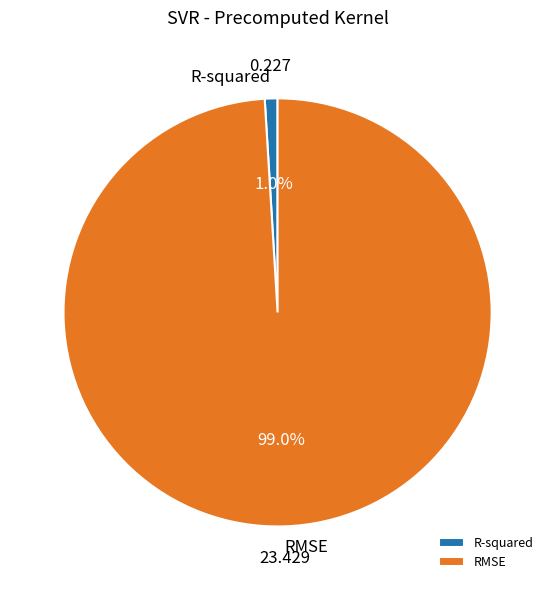

Which category has the biggest portion of the pie?

RMSE